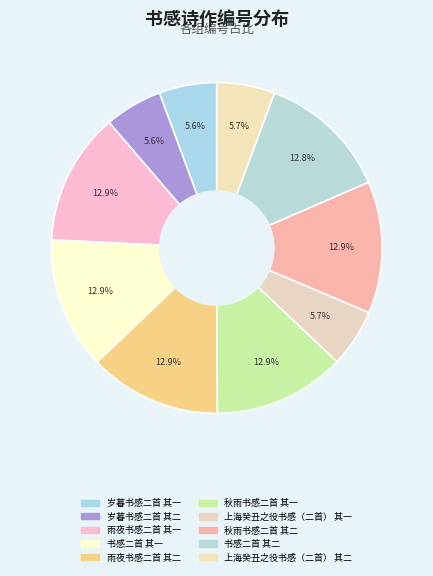

To the nearest percent, what is the average slice percentage?

10%